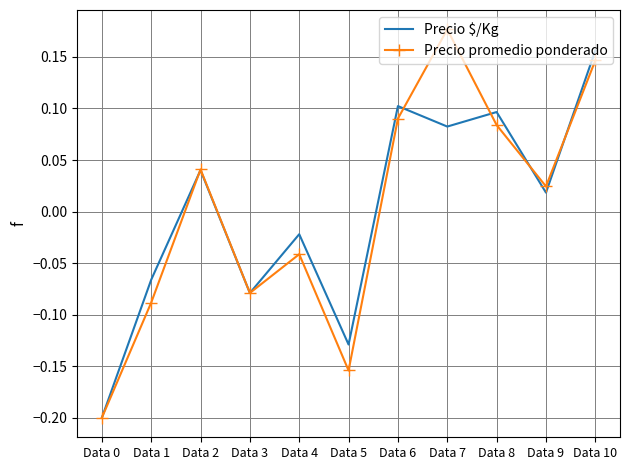

In Precio $/Kg, how many points are lower than both neighbors (excluding endpoints)?

4